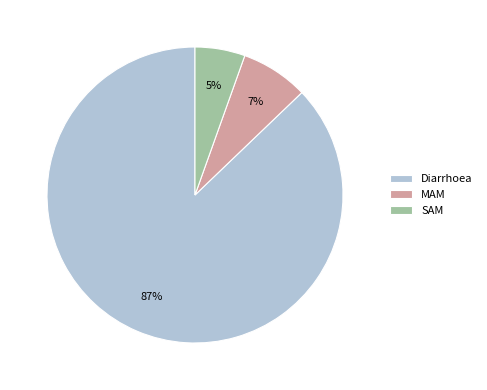

Which category has the smallest portion of the pie?

SAM